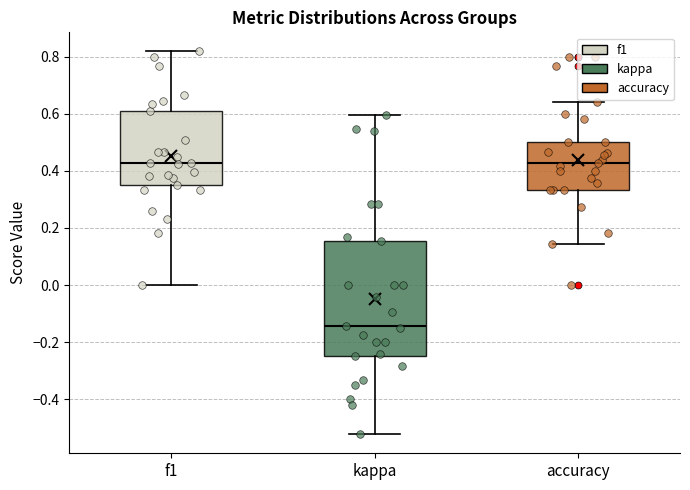

Reading left to right, transcribe this box plot: for each box, give where its median line is, the range the box spans, and where its two whiskers end, as read against the y-axis. The values are not printed on the chart, so give them approximately, as read against the axis.

f1: median 0.42, box 0.36 to 0.62, whiskers 0.00 to 0.82
kappa: median -0.14, box -0.24 to 0.16, whiskers -0.52 to 0.60
accuracy: median 0.42, box 0.34 to 0.50, whiskers 0.14 to 0.64